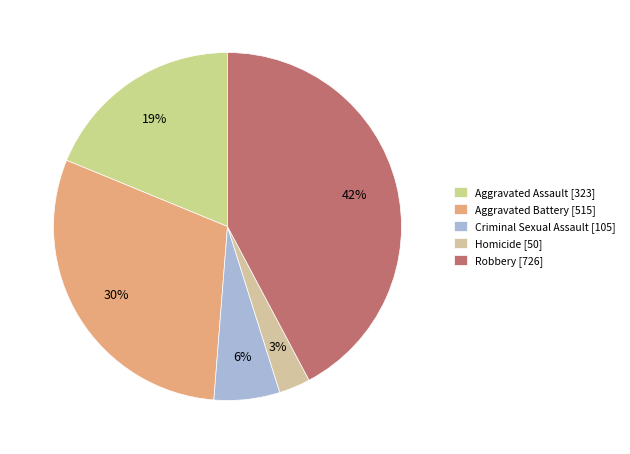

How many slices are in this pie chart?

5